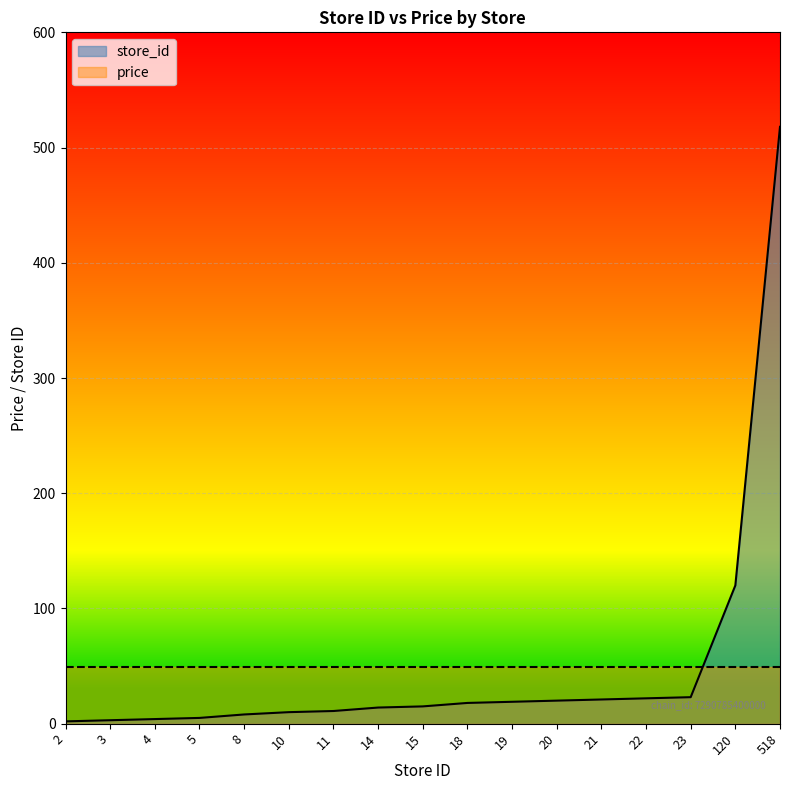

Which has a higher value, 11 or 3?

11